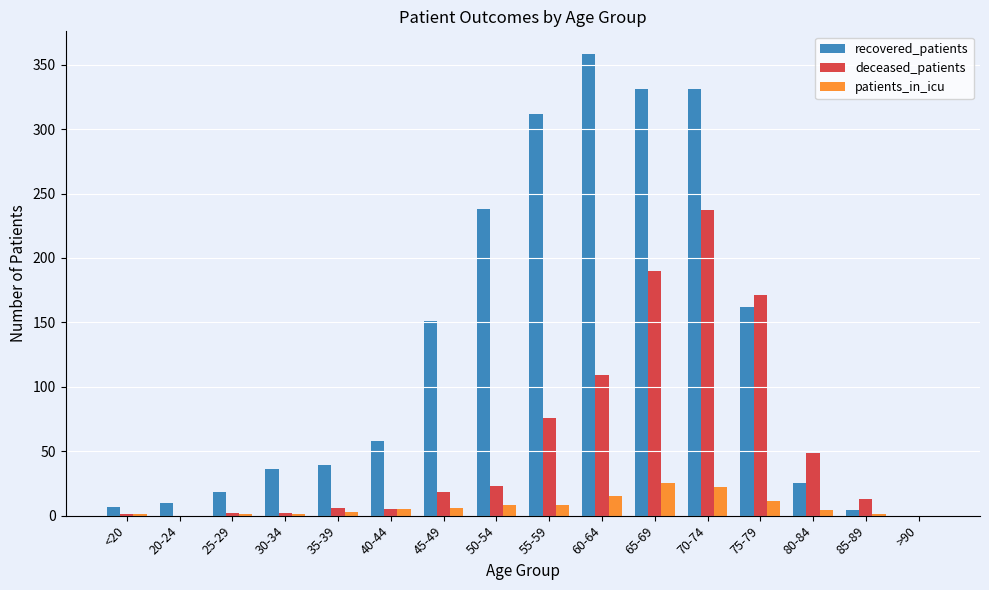

What is the sum of all patients_in_icu values?

111